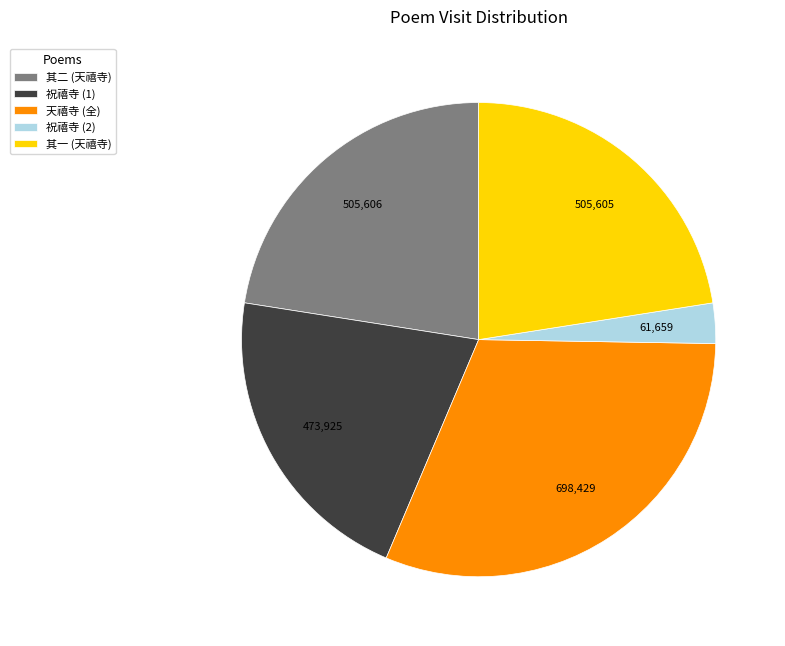

Is the sum of 天禧寺 (全) and 祝禧寺 (1) greater than half?

Yes